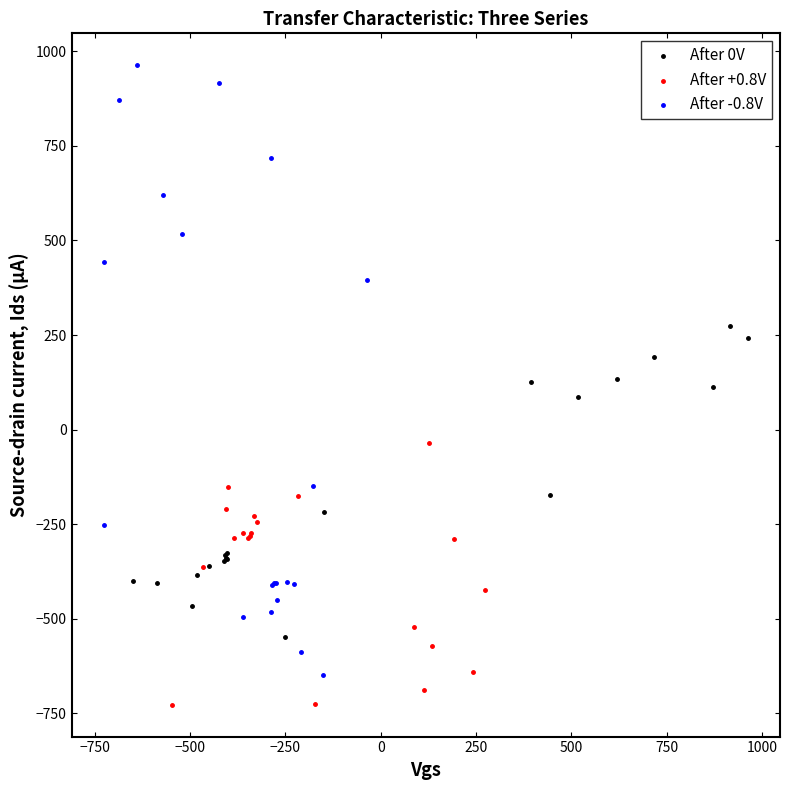

Which series has the widest spread of Y values?

After -0.8V